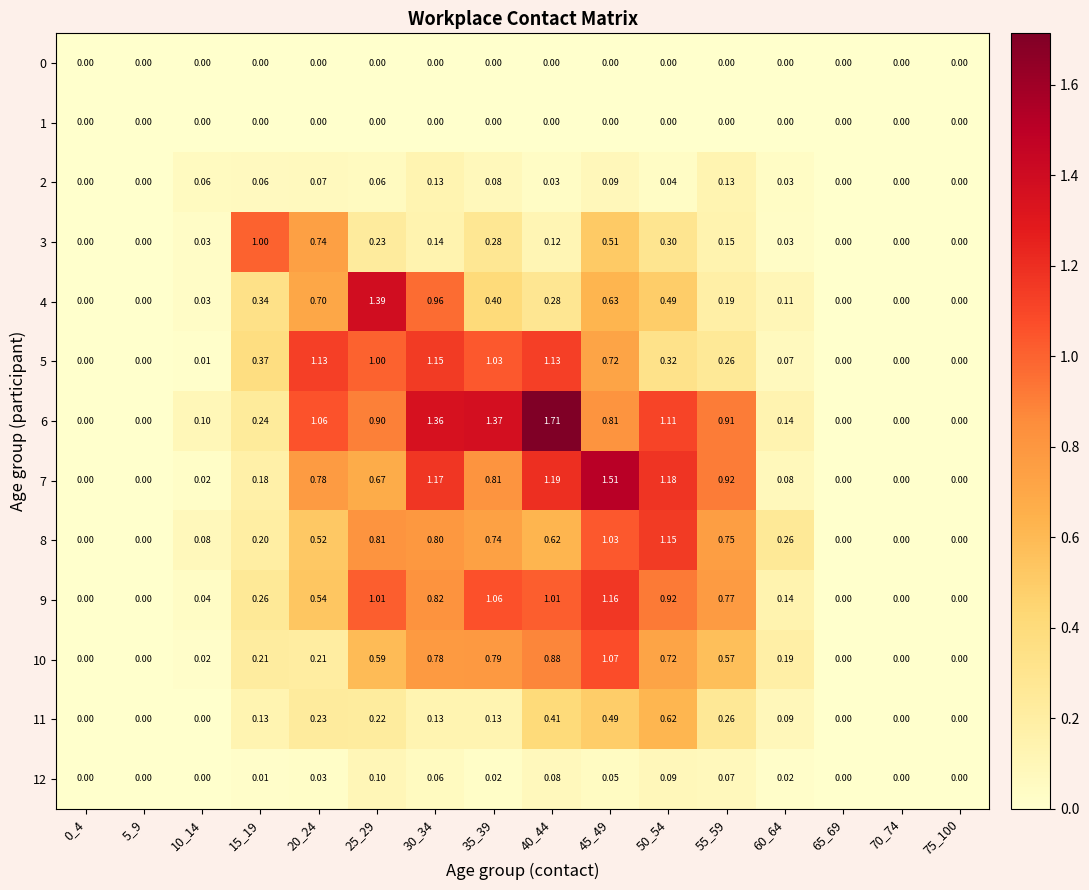

Is the value of 4 at 45_49 greater than the value of 9 at 0_4?

Yes